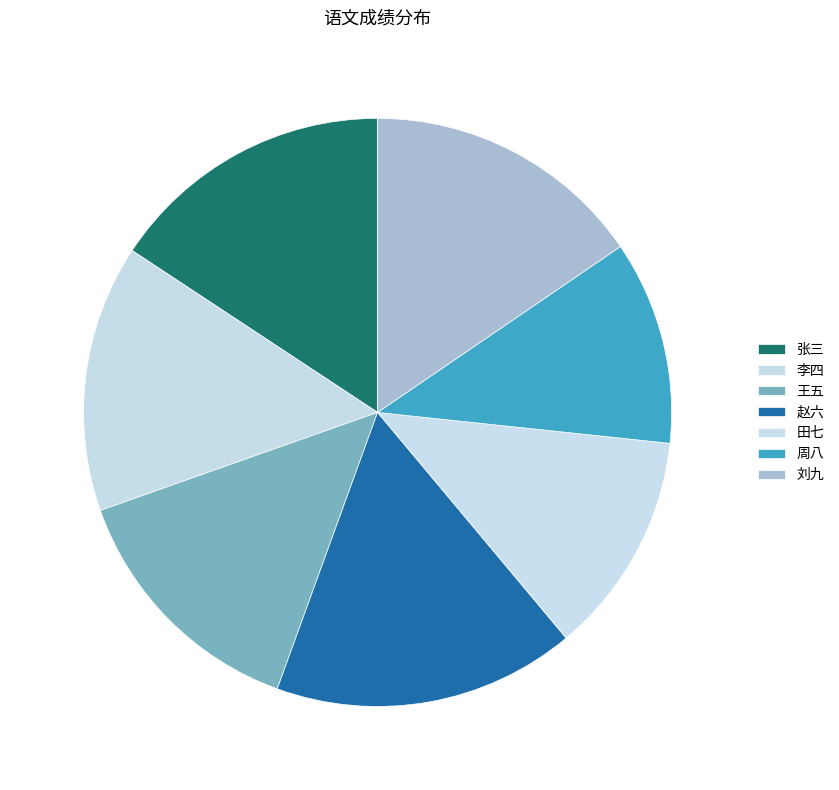

What is the smallest slice in the pie chart?

周八